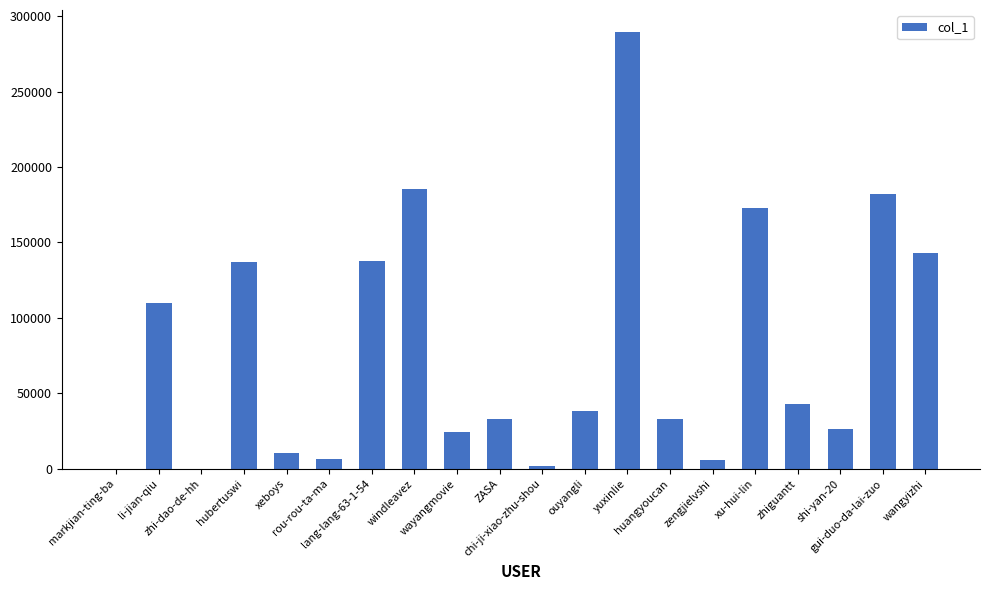

What is the difference between the values at xu-hui-lin and wayangmovie?

148023